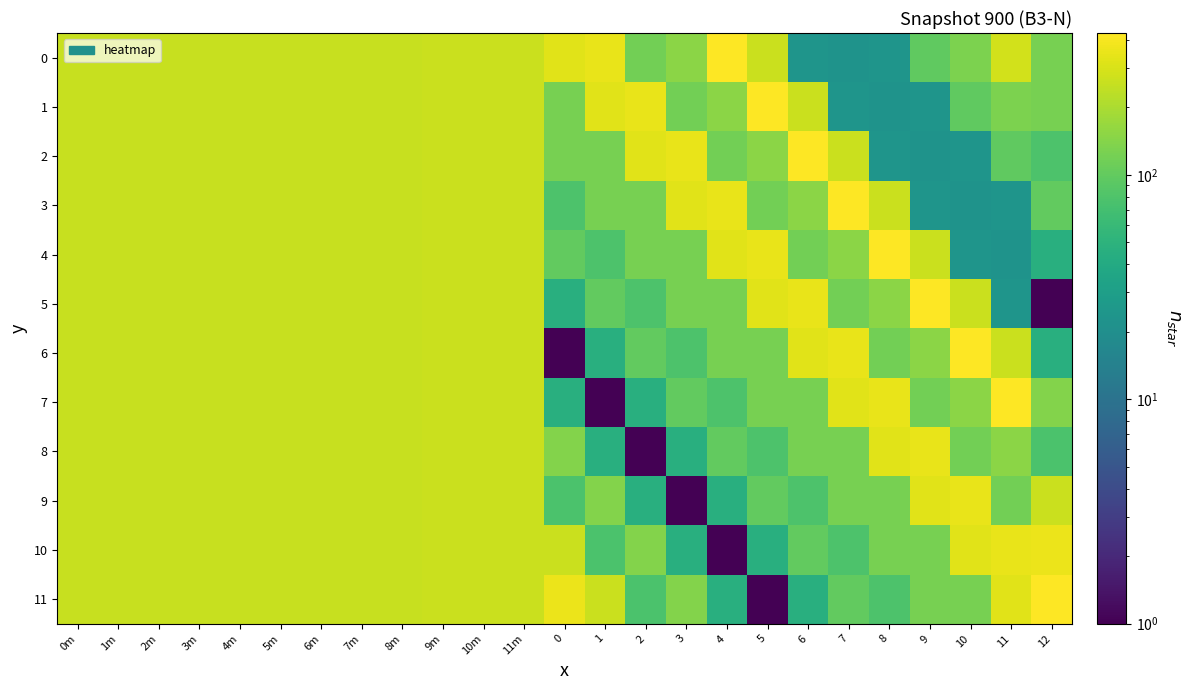

Which category has the lowest value across all series?

12